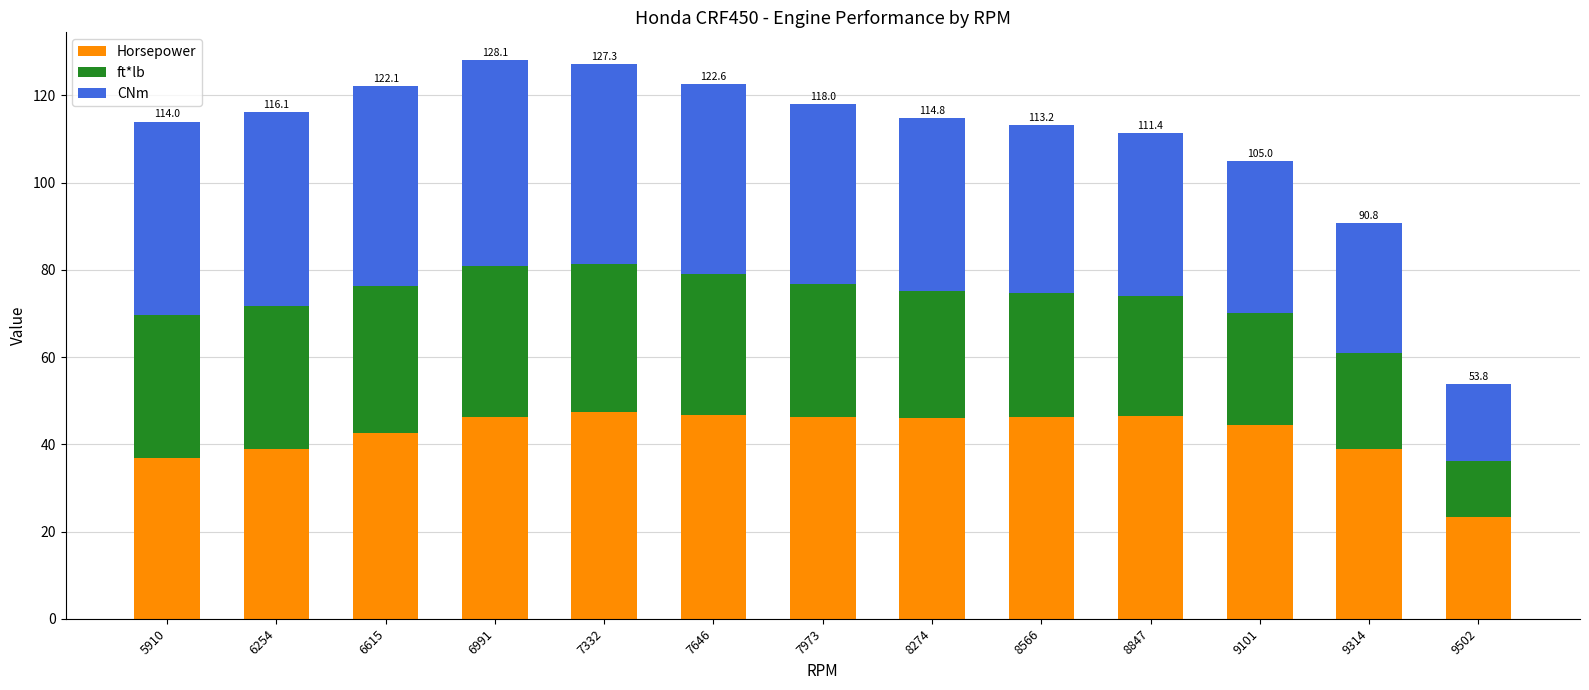

At which label does Horsepower reach its minimum?

9502